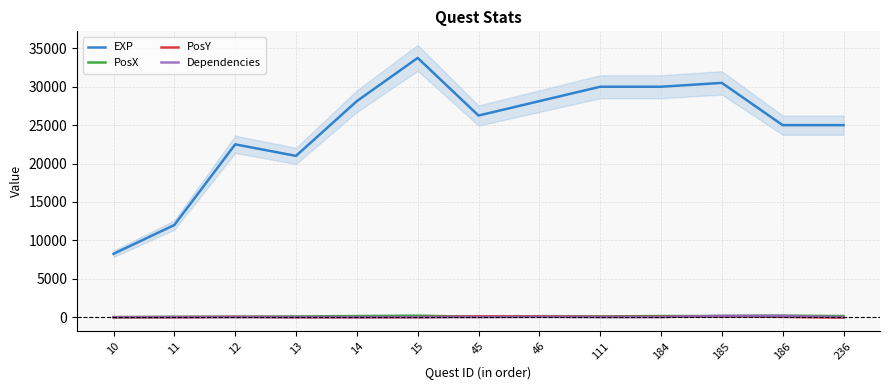

What is the maximum value shown in the chart?

33750